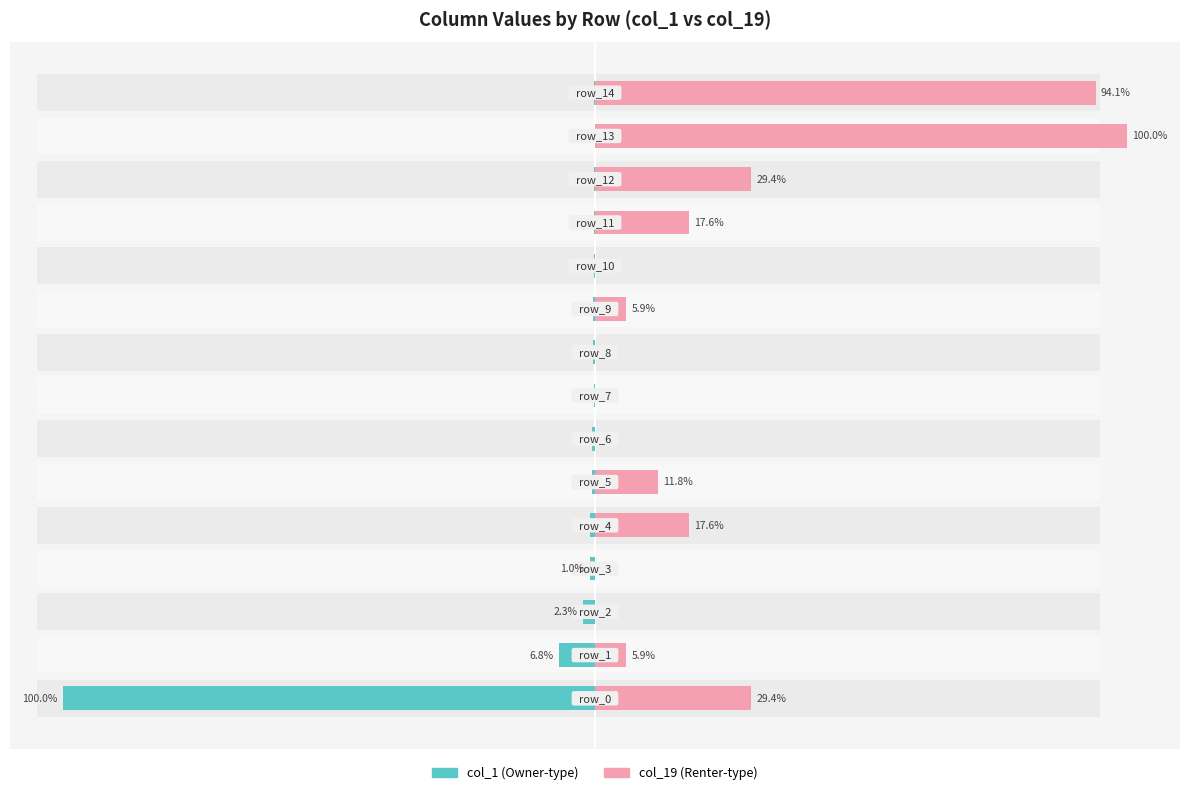

Is the value of col_19 at 11 greater than the value of col_1 at 8?

Yes